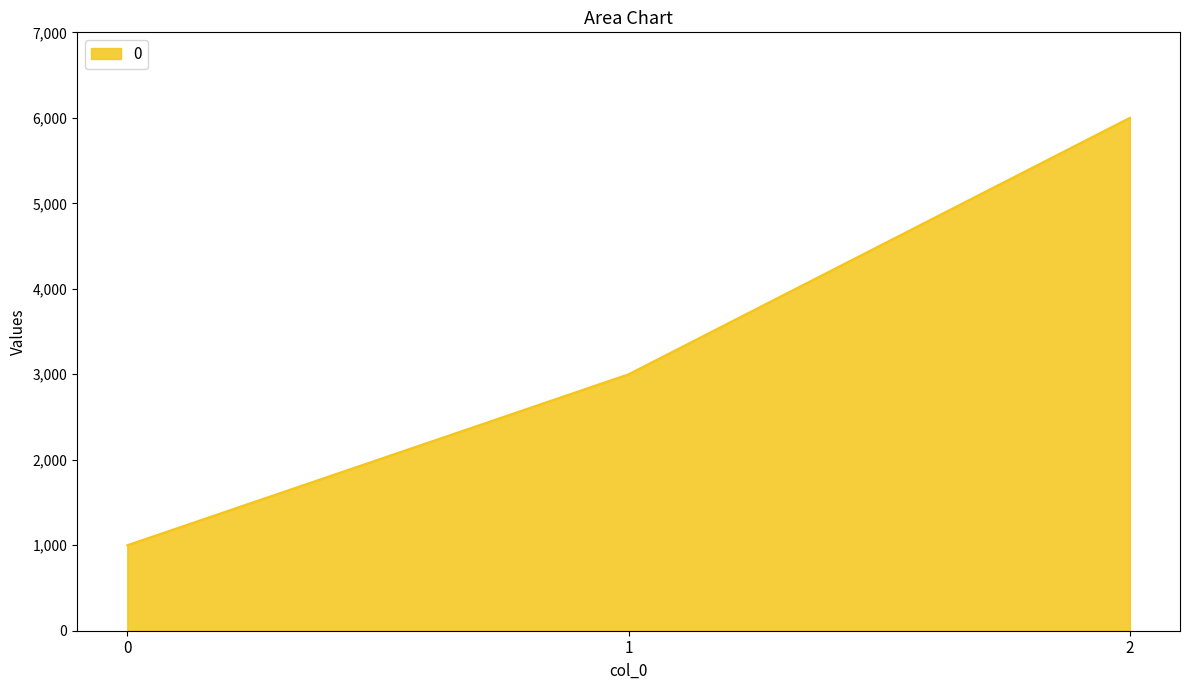

Where is the data nearest to the value 3500?

1